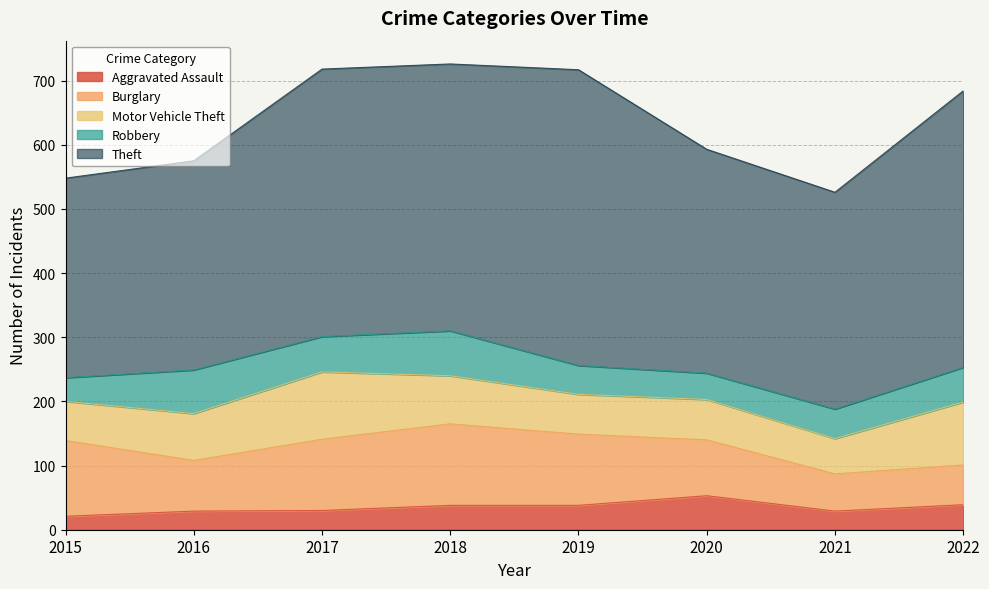

What are all the series names shown in the legend?

Aggravated Assault, Burglary, Motor Vehicle Theft, Robbery, Theft